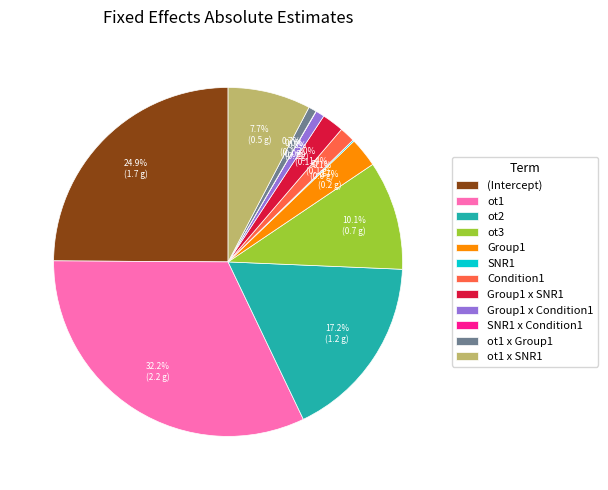

Is it true that ot2 is 17% of the pie?

True